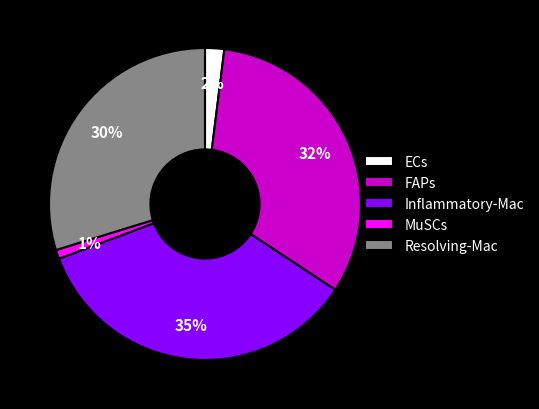

What is the largest slice in the pie chart?

Inflammatory-Mac